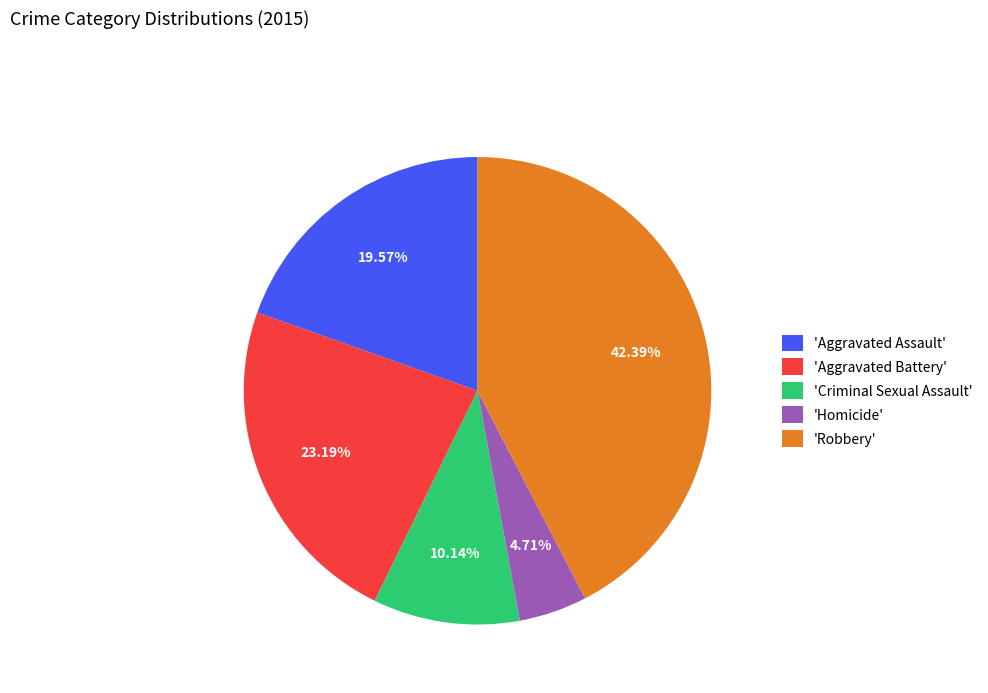

Does any single category account for the majority?

No